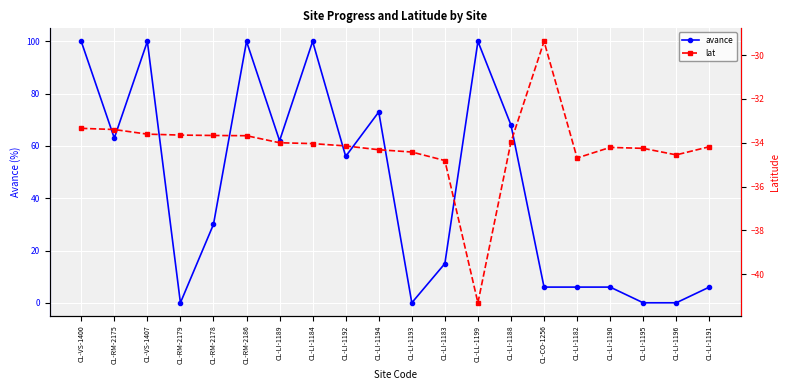

Is this an area chart (filled region under the line)?

No